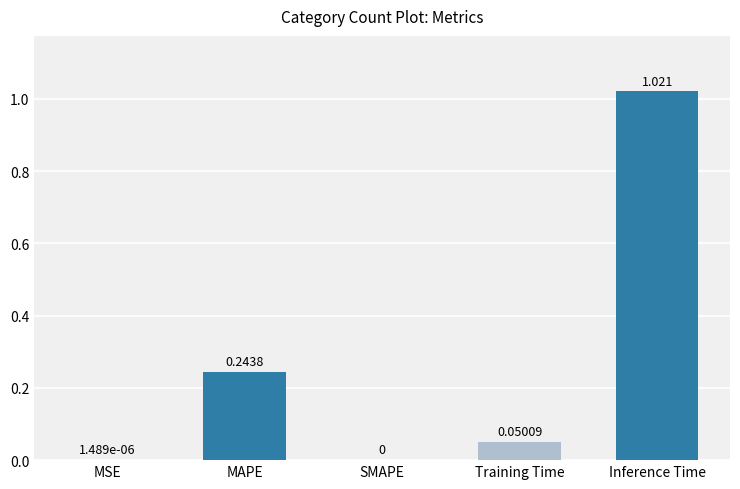

Which label corresponds to the largest value in the chart?

Inference Time